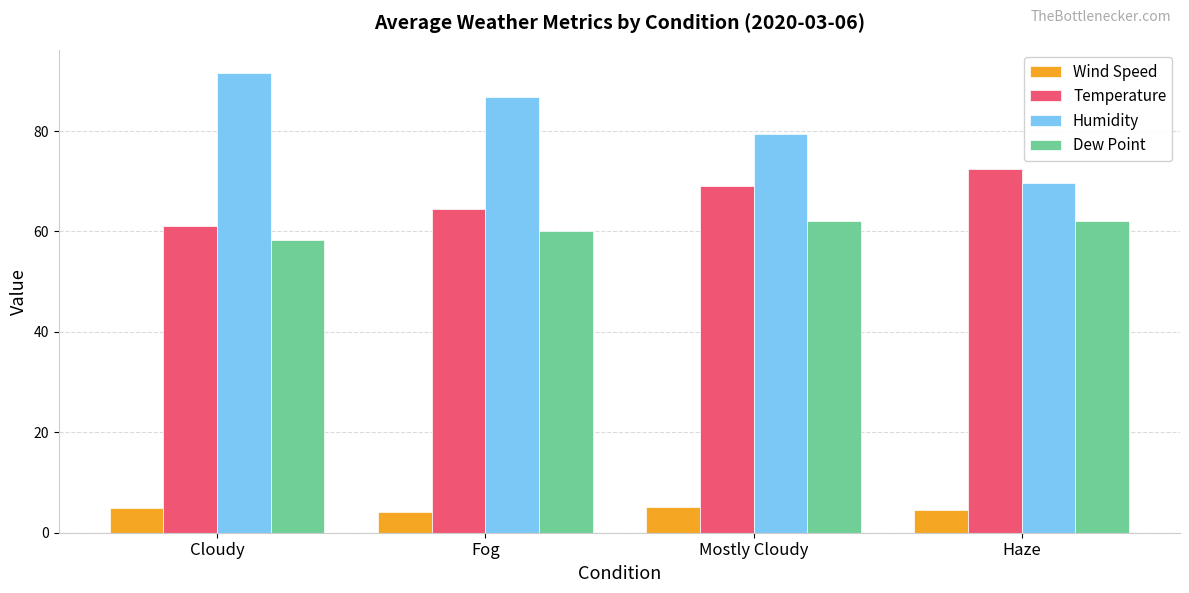

What are all the series names shown in the legend?

Wind Speed, Temperature, Humidity, Dew Point